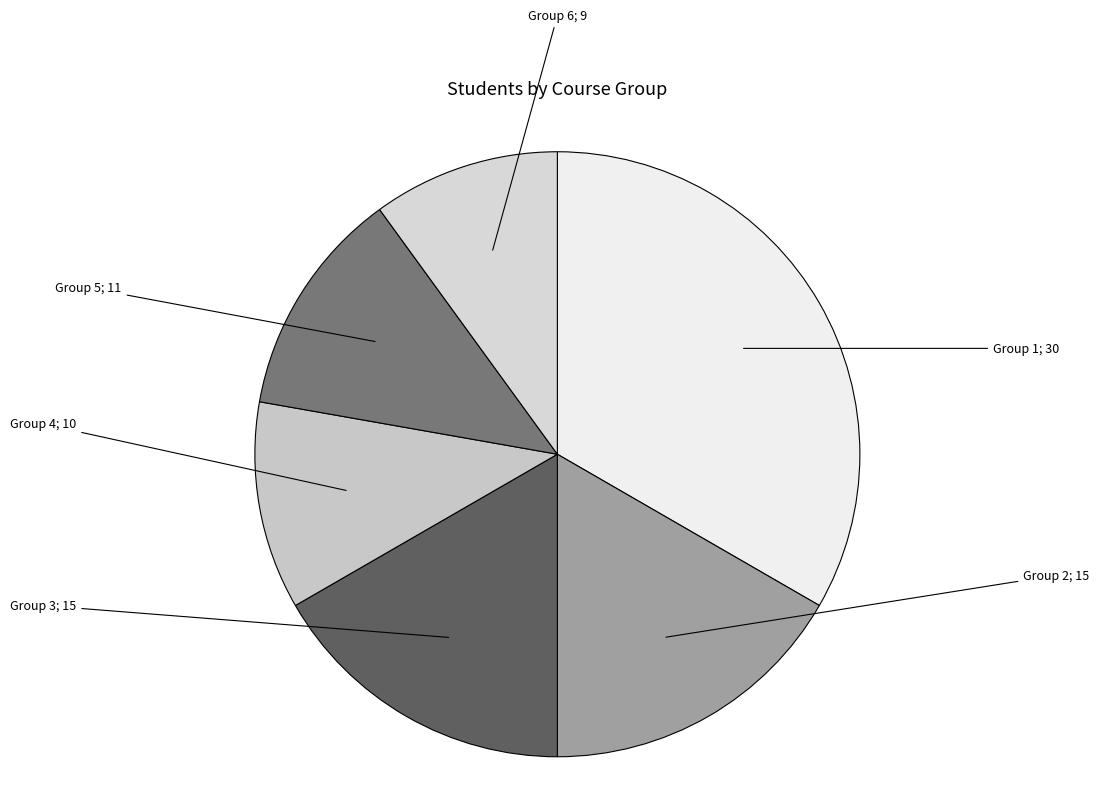

Does any single category account for the majority?

No